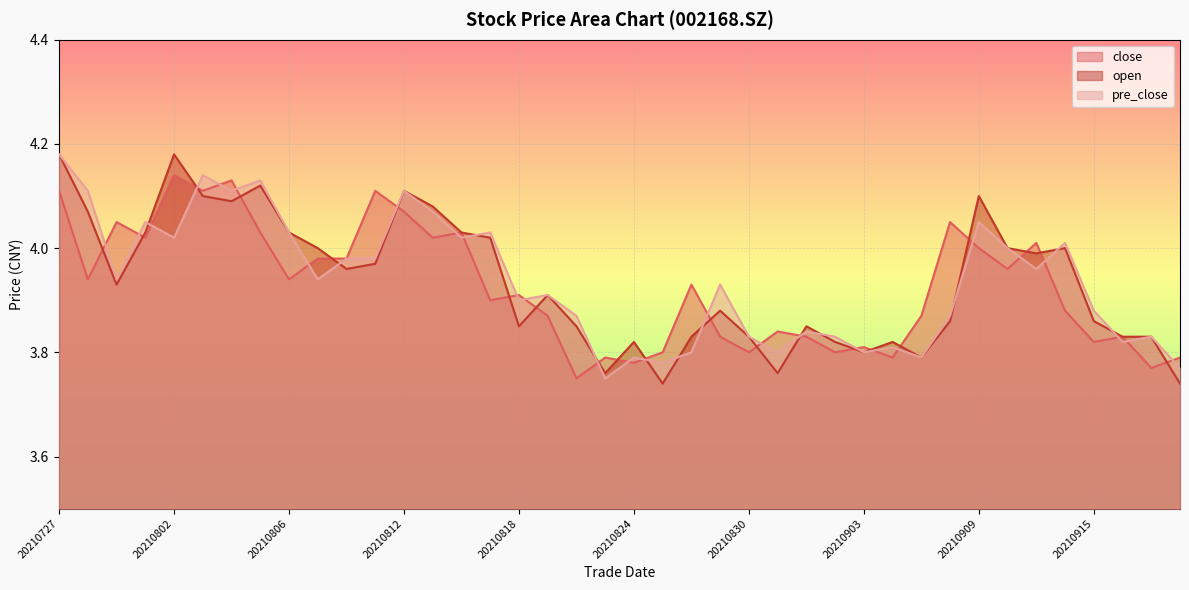

The value of close at 20210816 is 5.7. True or false?

False